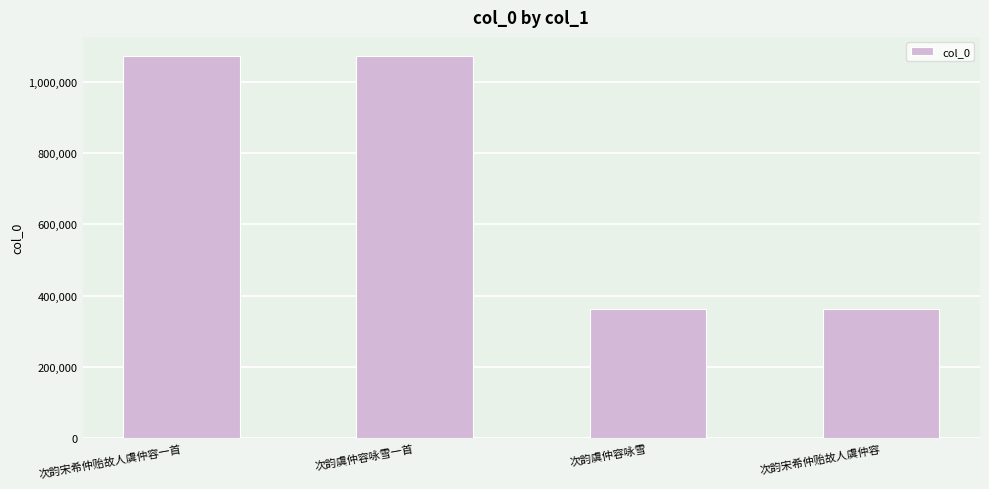

What is the value of the 4th bar from the left?

363384